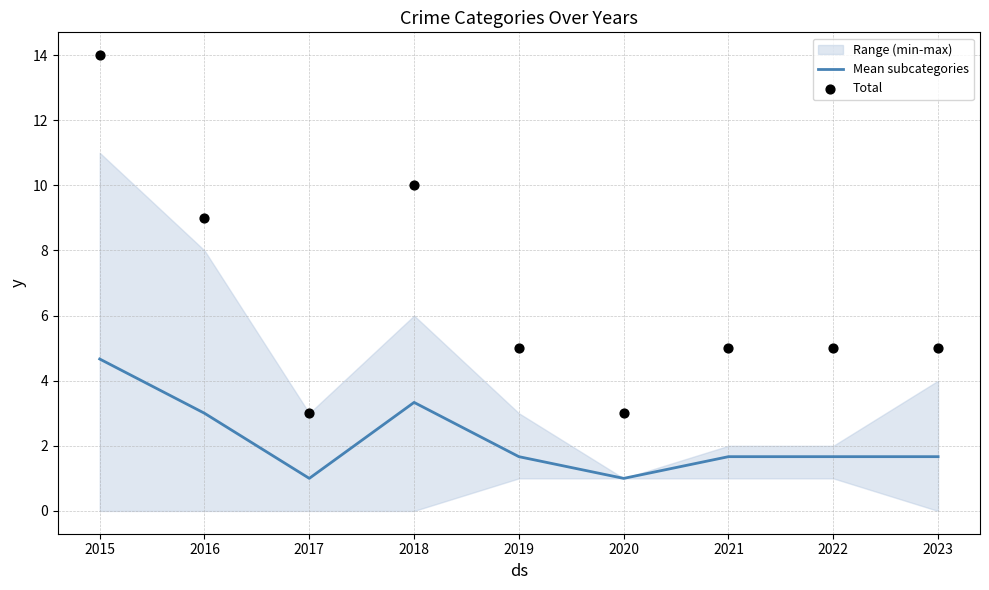

What is the lowest value of the Mean subcategories series?

1.0